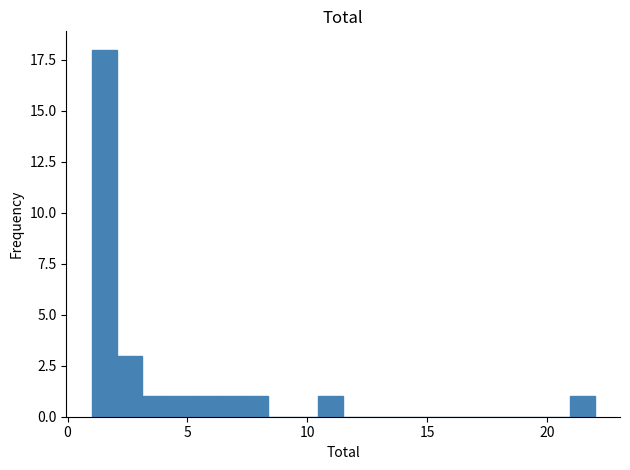

Read against the x-axis, roughly where is the centre of the tallest bar?

1.5